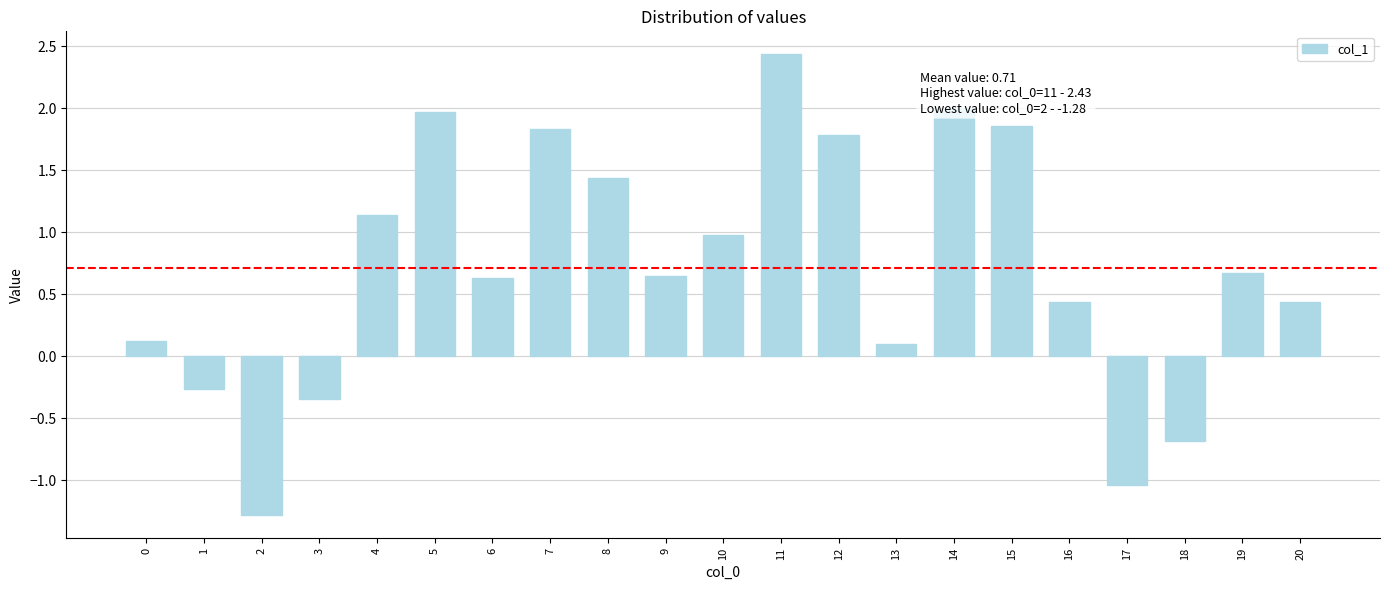

What is the difference between the values at 8 and 11?

1.0